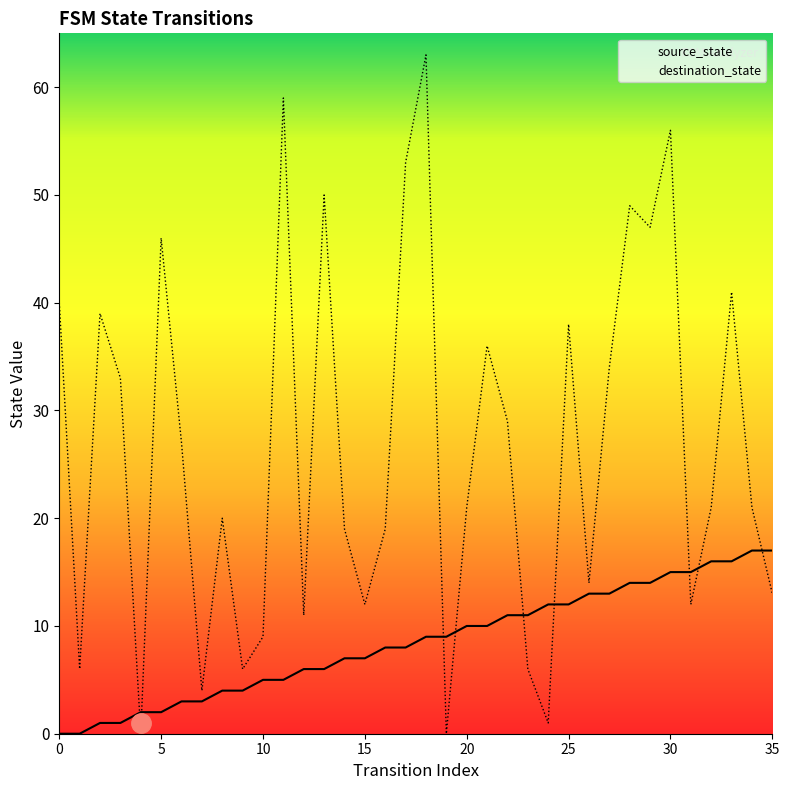

Count the number of data series in this chart.

2